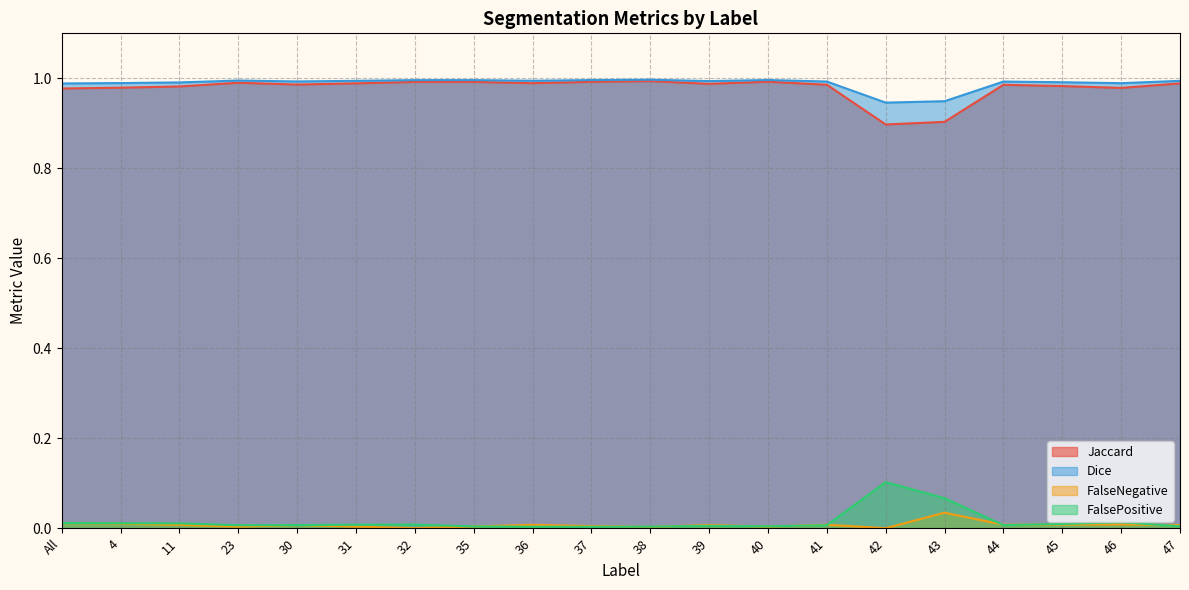

How many lines are shown in the chart?

4